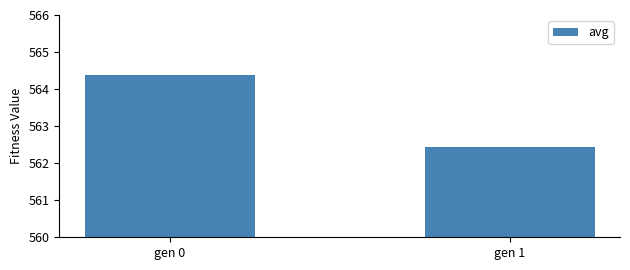

Reading left to right, list all the values displayed in this chart.

gen 0=564.4	gen 1=562.4